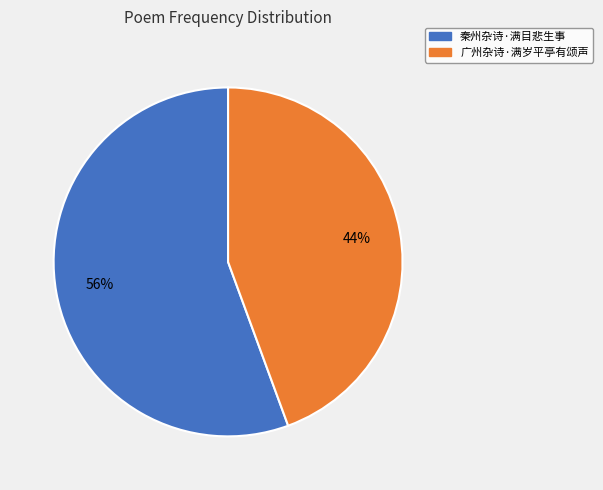

To the nearest percent, what is the combined percentage of 广州杂诗·满岁平亭有颂声 and 秦州杂诗·满目悲生事?

100%